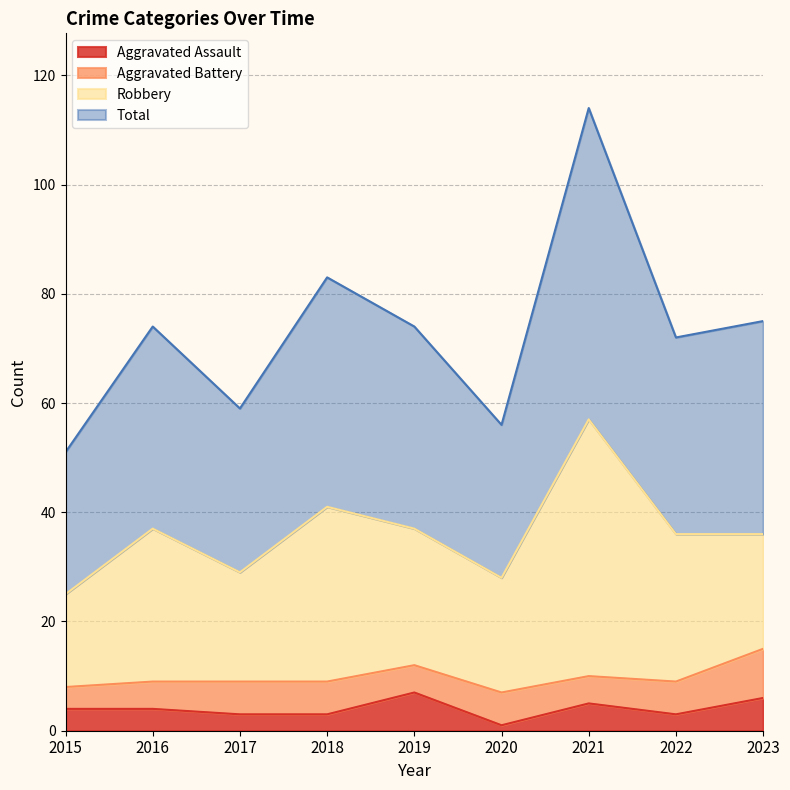

The value of Aggravated Assault at 2019 is 7. True or false?

True